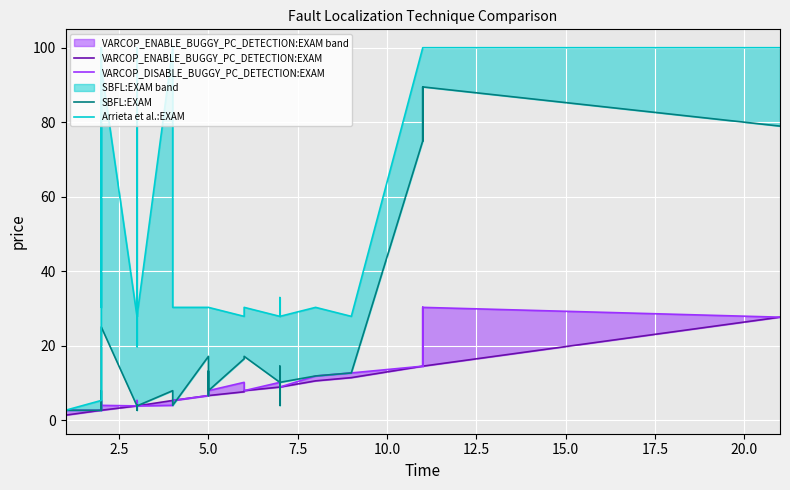

True or false: Arrieta et al.:EXAM and SBFL:EXAM cross at least once.

False